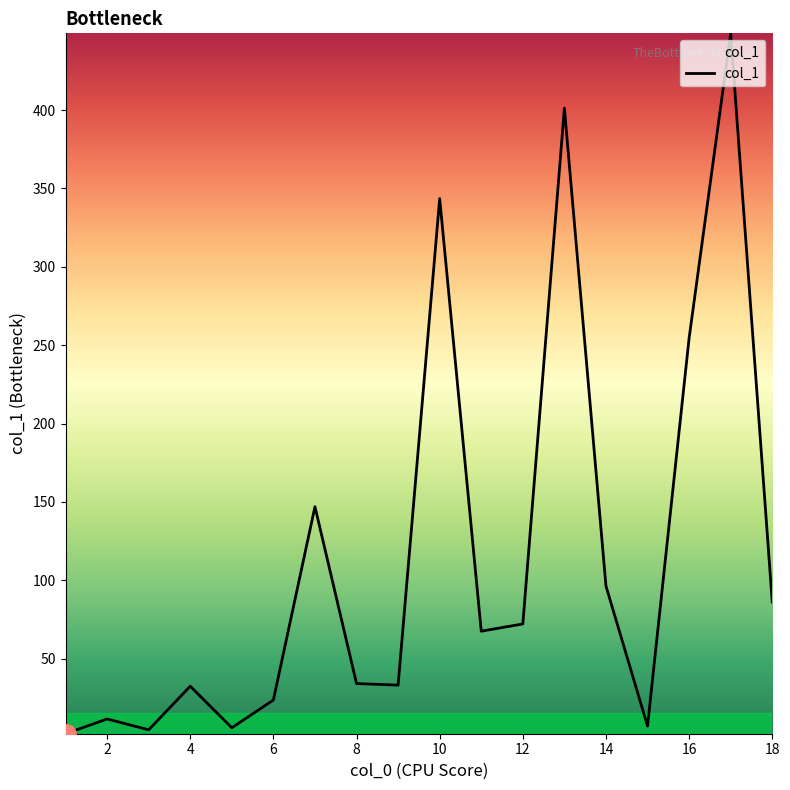

Reading right to left, extract all data points from this chart.

18=86.2	17=448.9	16=254.5	15=7.1	14=96.4	13=401.2	12=72.2	11=67.6	10=343.5	9=33.2	8=34.2	7=147.0	6=23.7	5=6.0	4=32.5	3=4.7	2=11.6	1=2.2